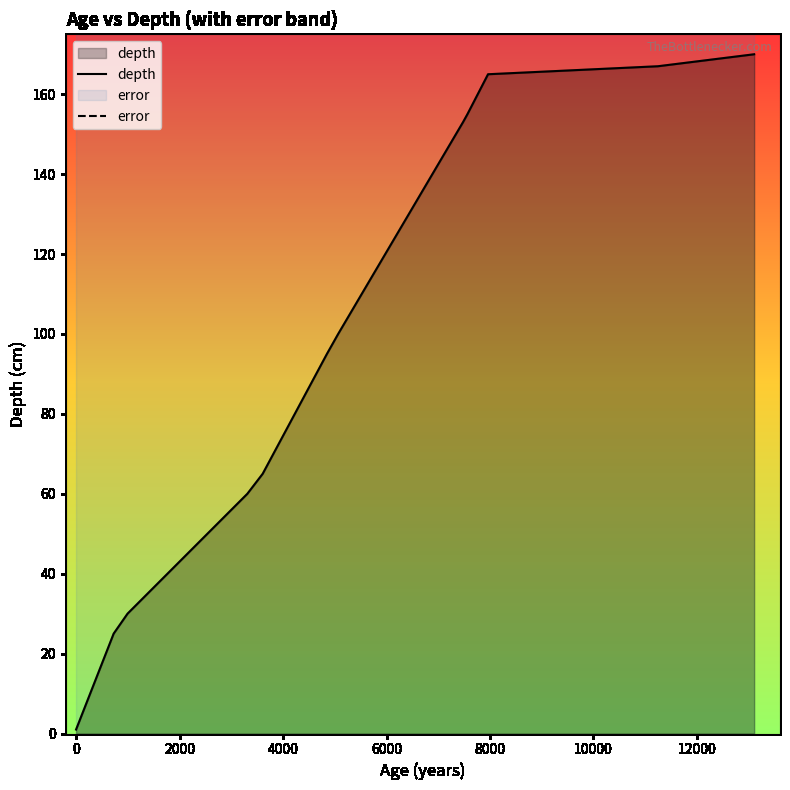

True or false: error and depth intersect in this chart.

False